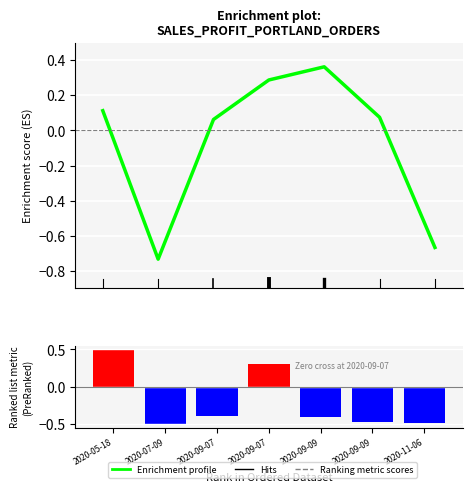

What is the difference between the Ranking metric scores values at 2020-09-07 and 2020-11-06?

0.1